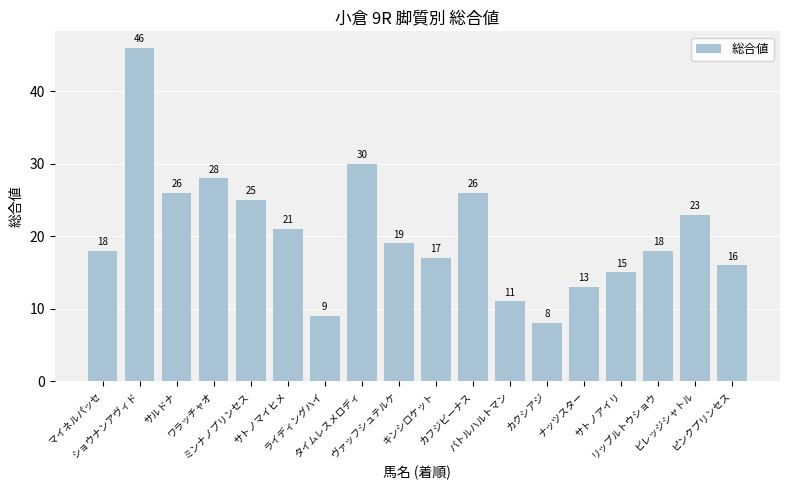

What is the sum of all values?

369